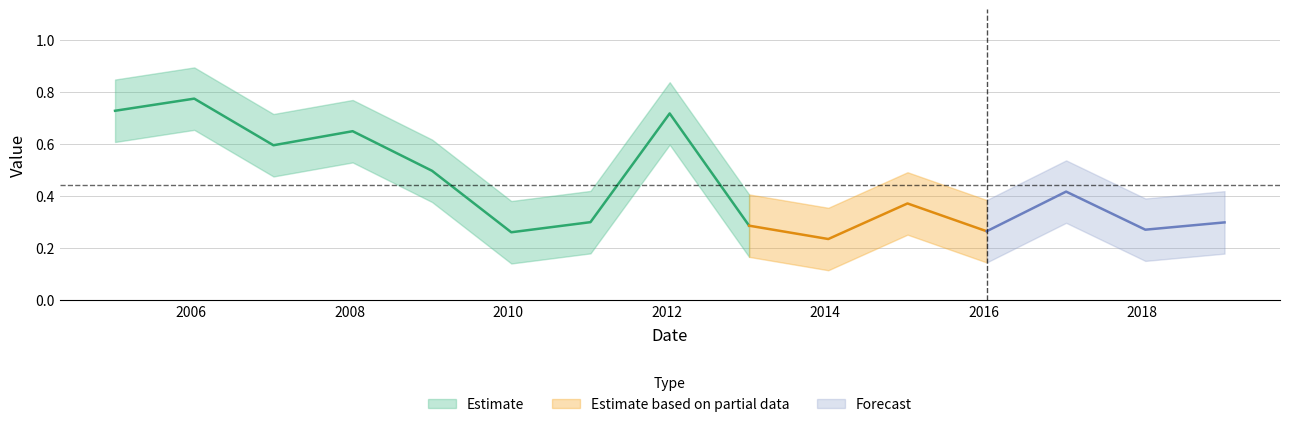

What position from the left is 2015-01-15?

11